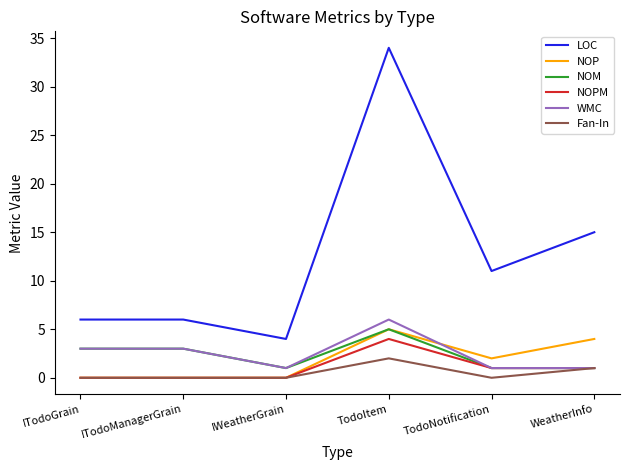

Does the chart display data point markers on the line(s)?

No